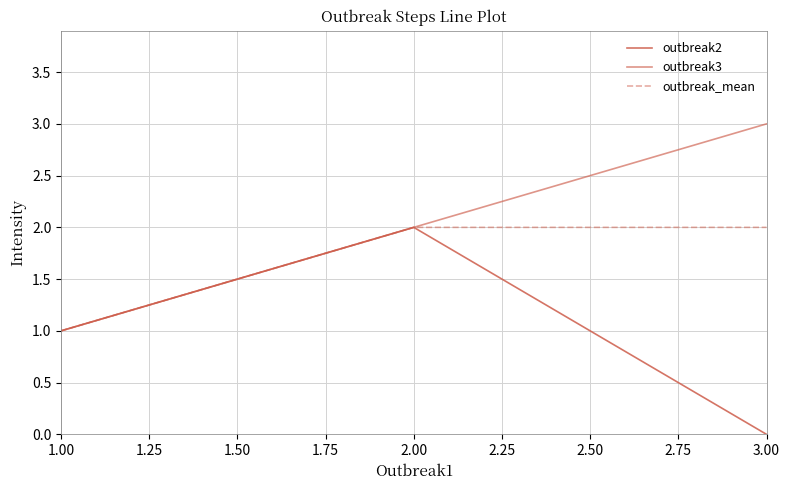

Does the chart display data point markers on the line(s)?

No